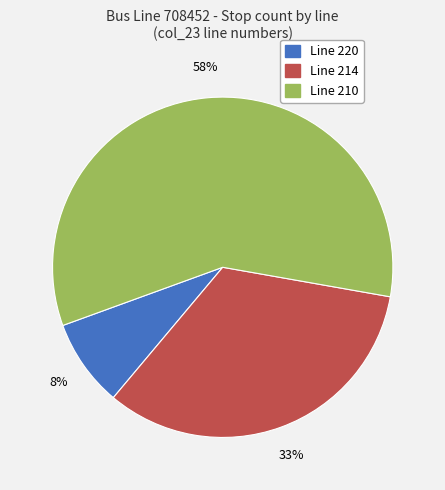

Is there a majority slice in this chart?

Yes